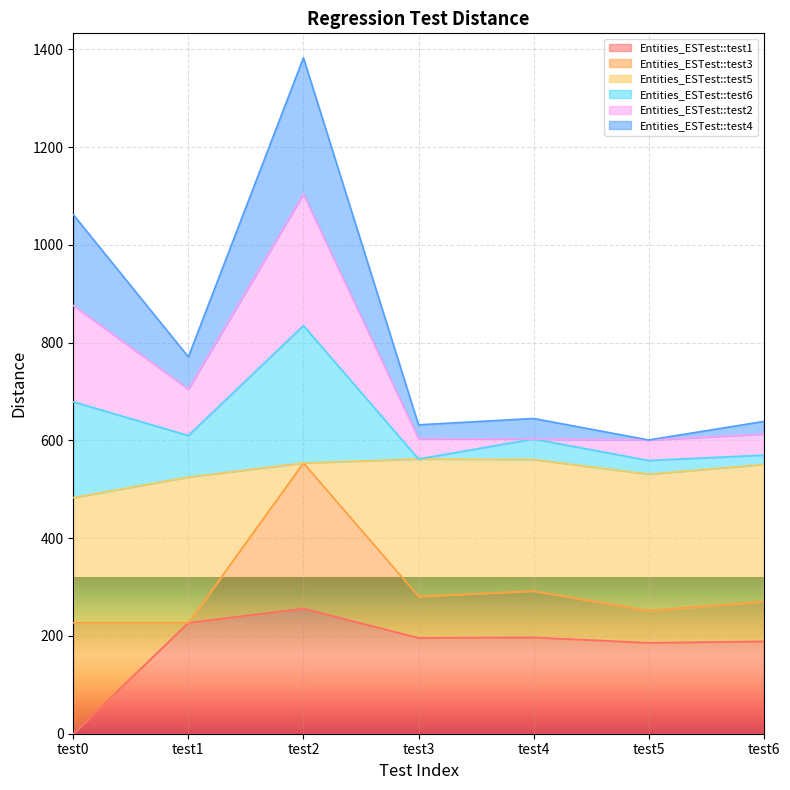

Which category has the highest value in the Entities_ESTest::test4 series?

test2